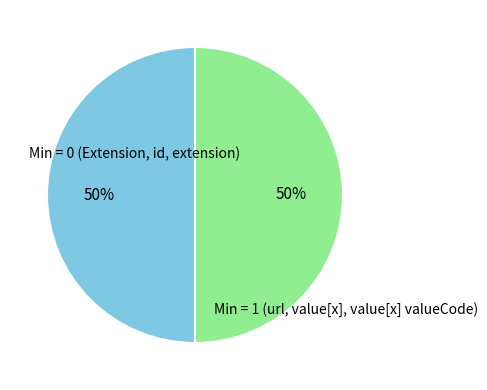

Approximately how many times larger is the value at Min = 0 (Extension, id, extension) compared to Min = 1 (url, value[x], value[x] valueCode)?

1.0